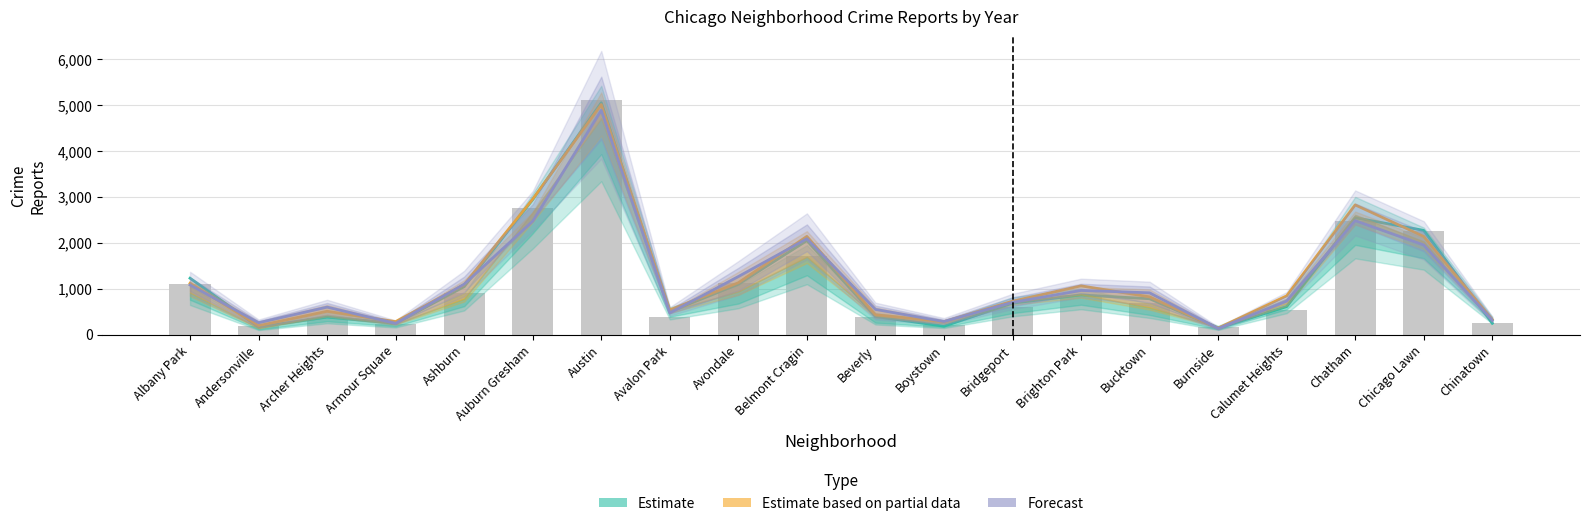

What is the spread (max minus min) of values at Albany Park?

147